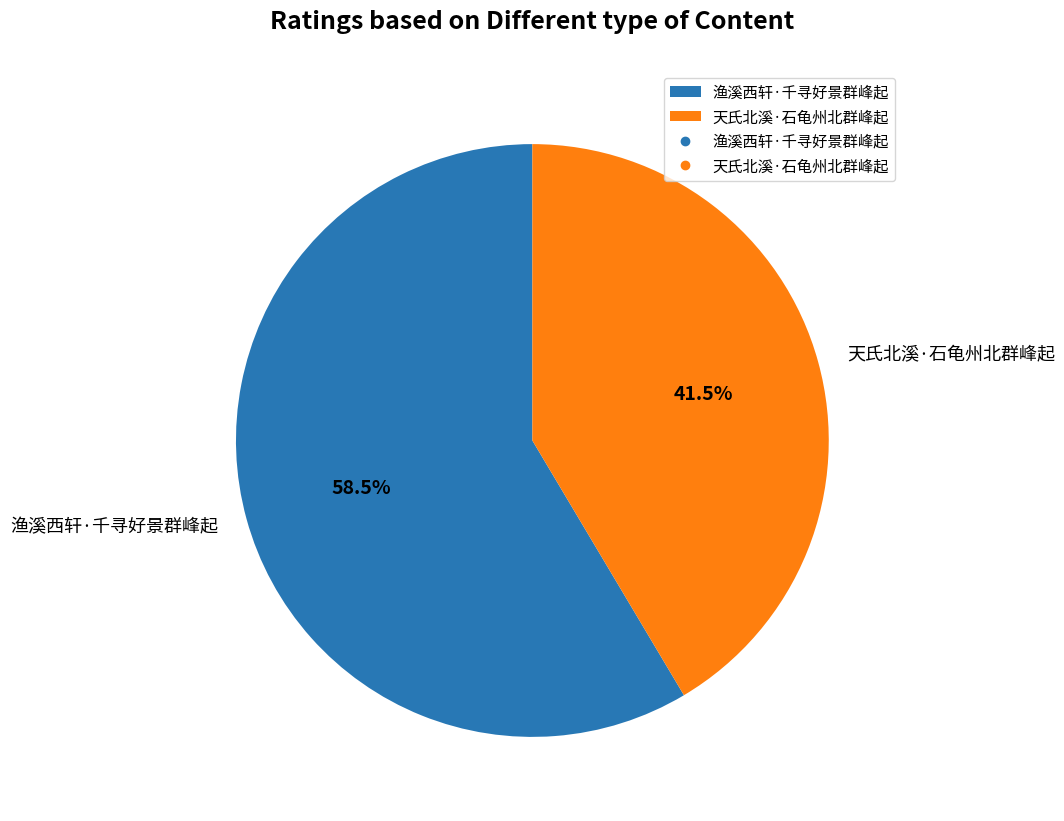

What is the ratio of the value at 渔溪西轩·千寻好景群峰起 to the value at 天氏北溪·石龟州北群峰起?

1.4